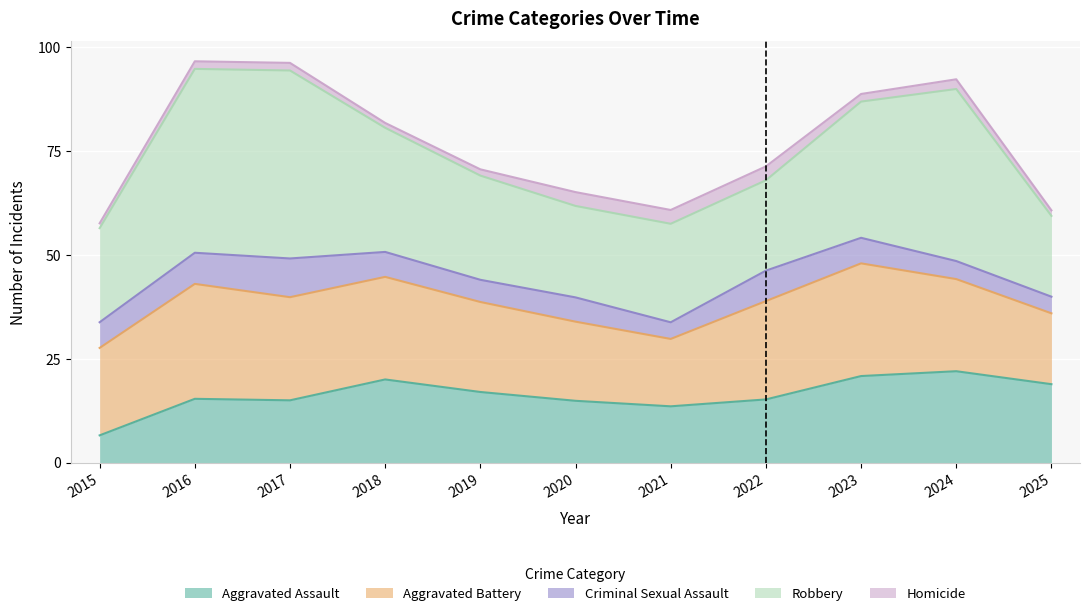

Rank the series by their maximum value, from lowest to highest.

Homicide, Criminal Sexual Assault, Aggravated Assault, Aggravated Battery, Robbery